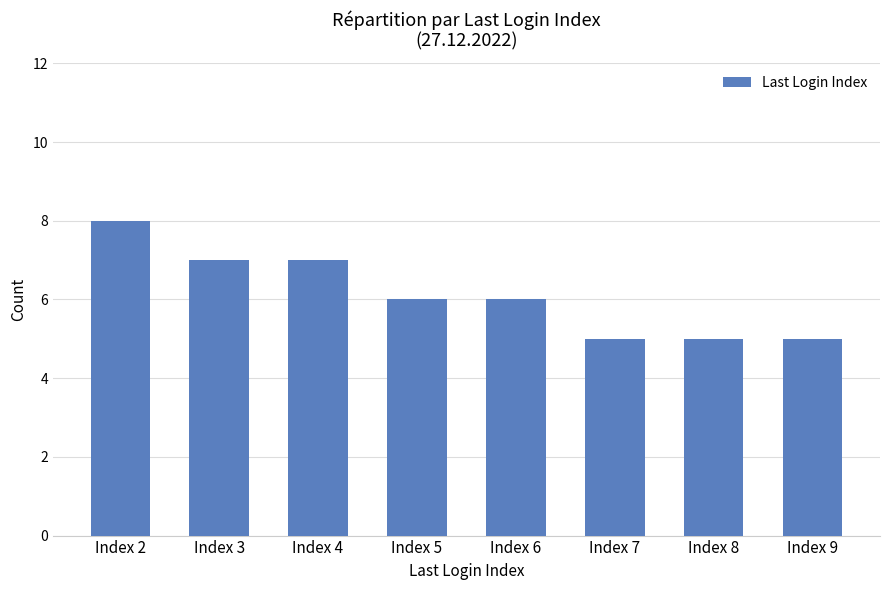

The value at Index 9 is 3. True or false?

False